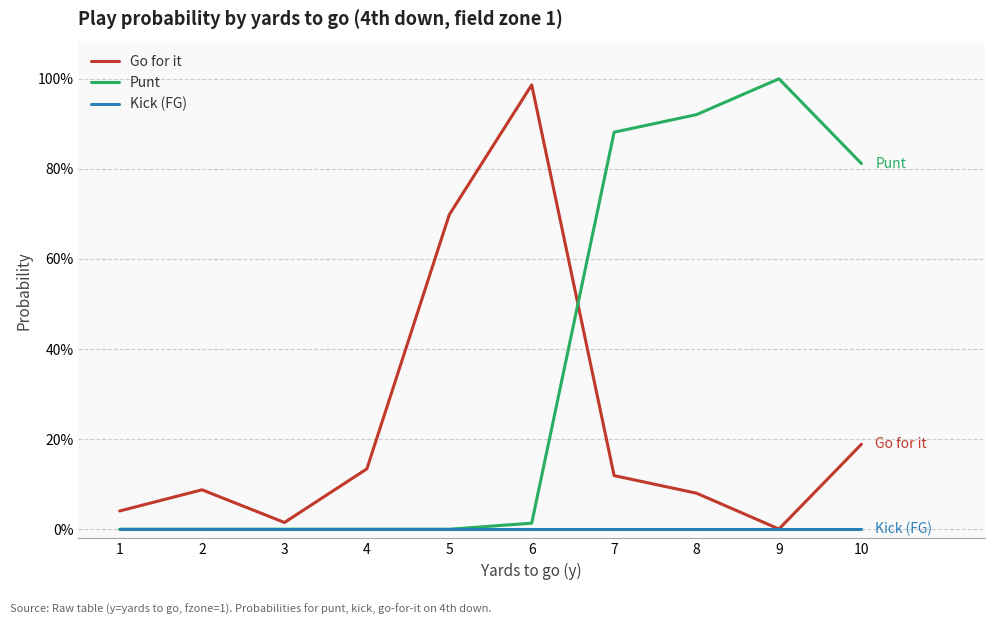

What are all the series names shown in the legend?

Go for it, Punt, Kick (FG)